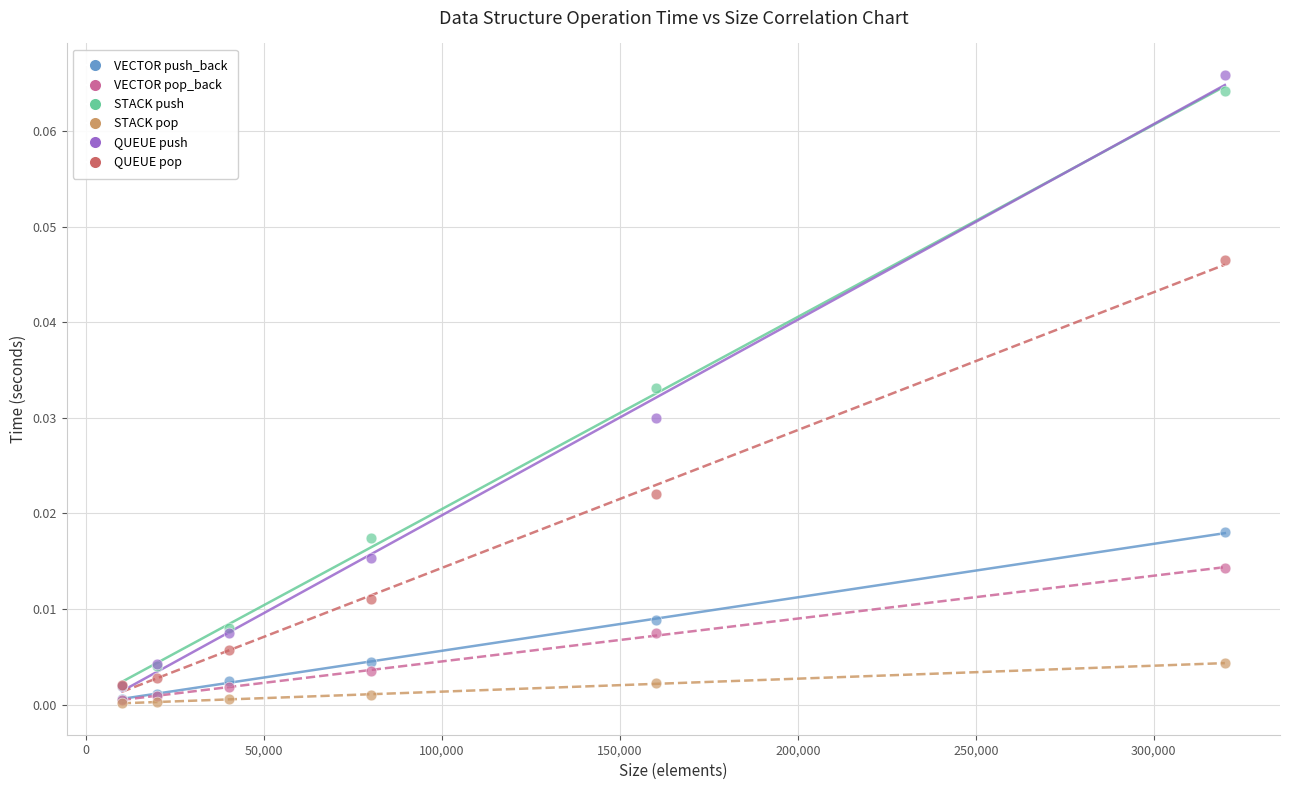

What are all the series names shown in the legend?

VECTOR push_back, VECTOR pop_back, STACK push, STACK pop, QUEUE push, QUEUE pop